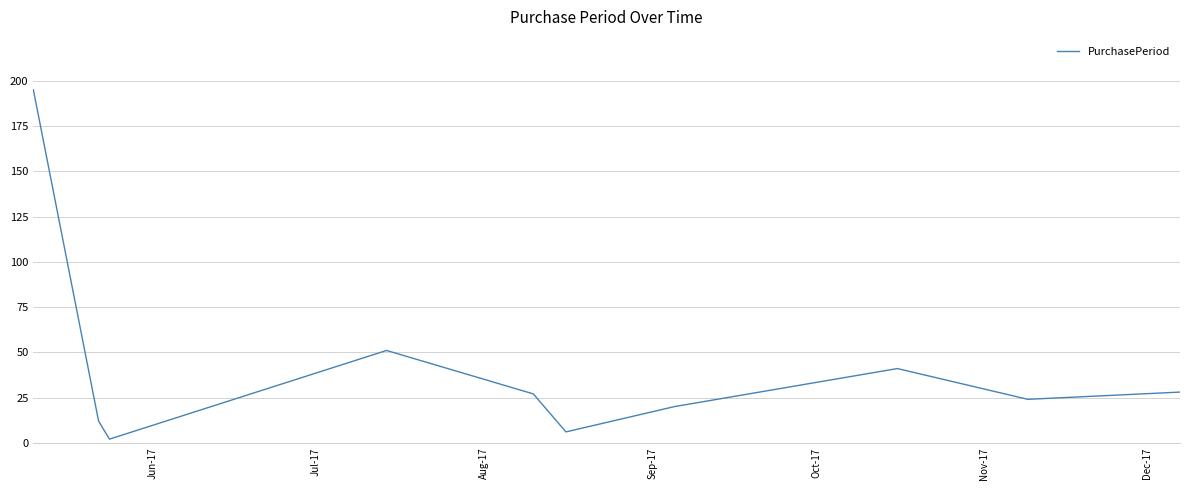

What is the maximum value shown in the chart?

195